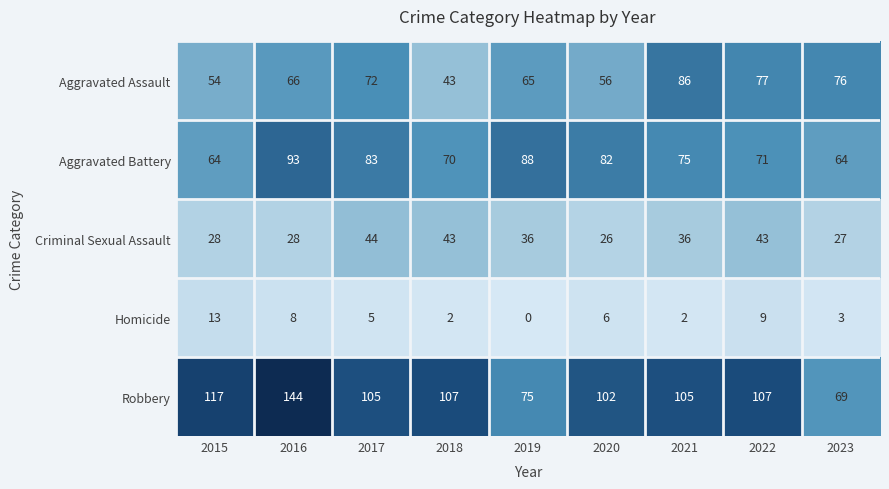

How many distinct data groups are displayed?

5